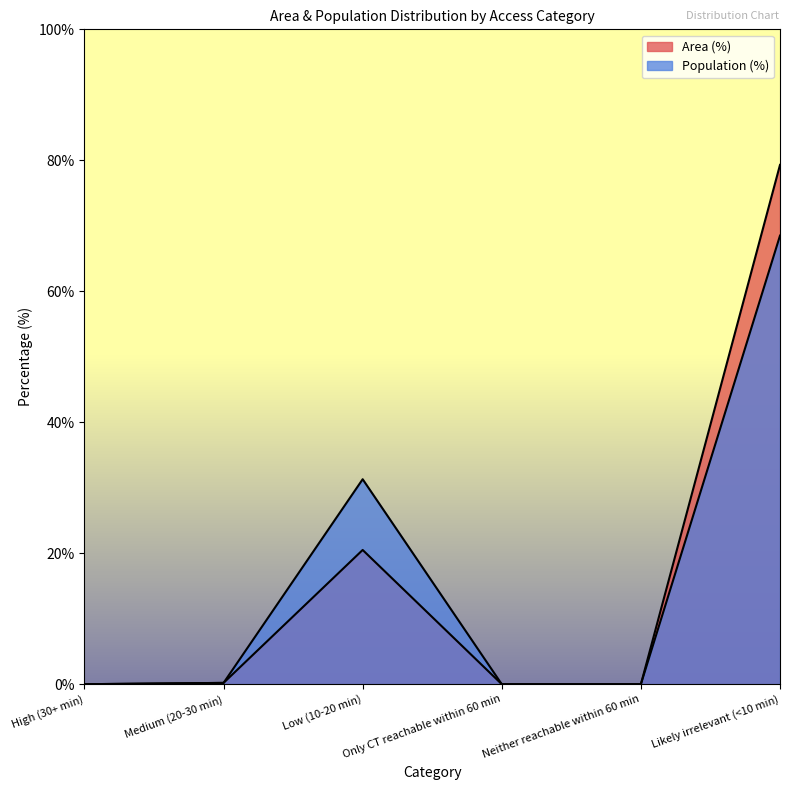

What position from the right is Medium (20-30 min)?

5